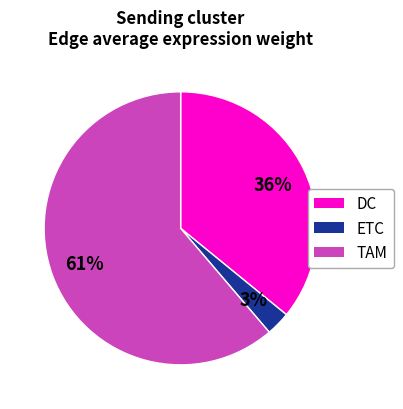

Is it true that TAM is 24% of the pie?

False